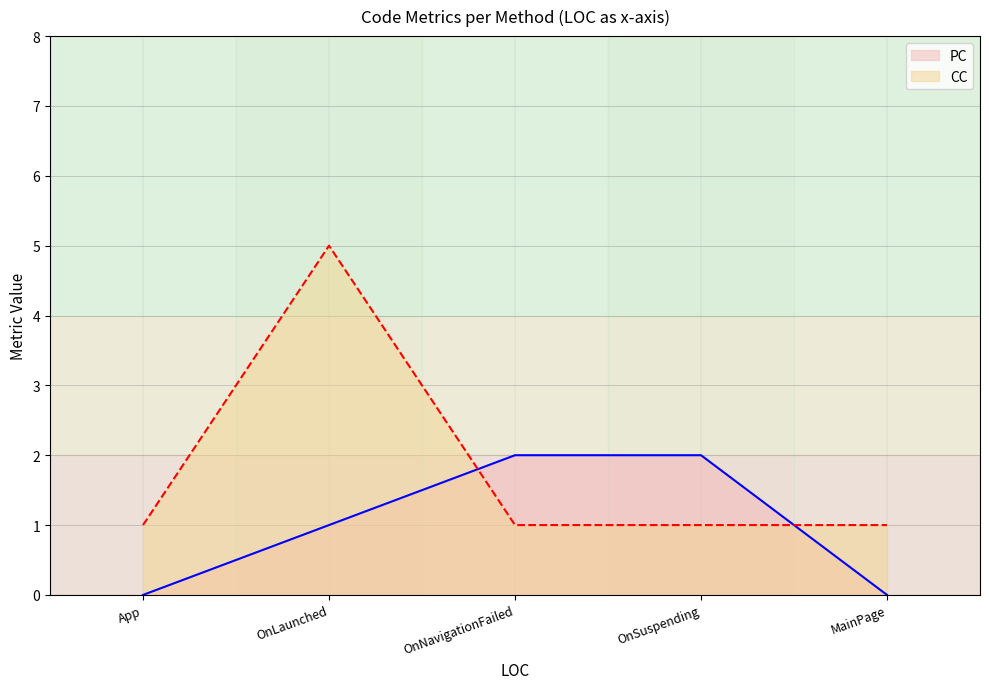

Reading left to right, list all the values displayed in this chart.

PC: App=0	OnLaunched=1	OnNavigationFailed=2	OnSuspending=2	MainPage=0
CC: App=1	OnLaunched=5	OnNavigationFailed=1	OnSuspending=1	MainPage=1